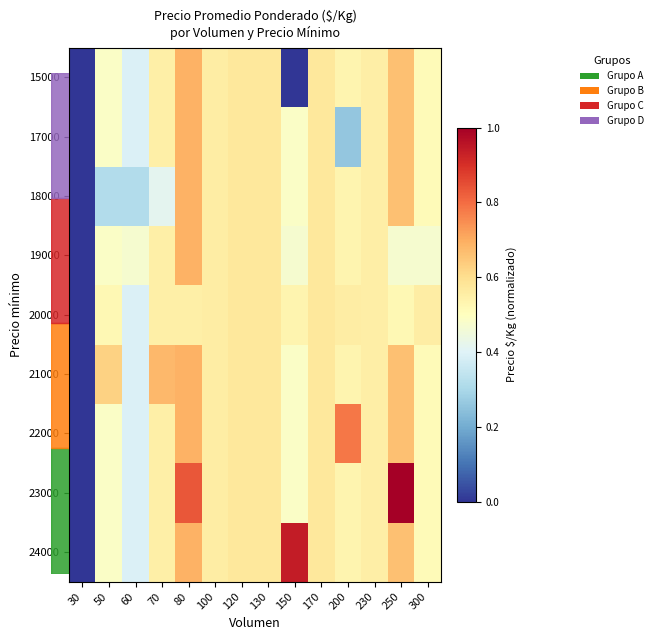

At 250, list the series in order from smallest to largest.

19000, 20000, 15000, 17000, 18000, 21000, 22000, 24000, 23000